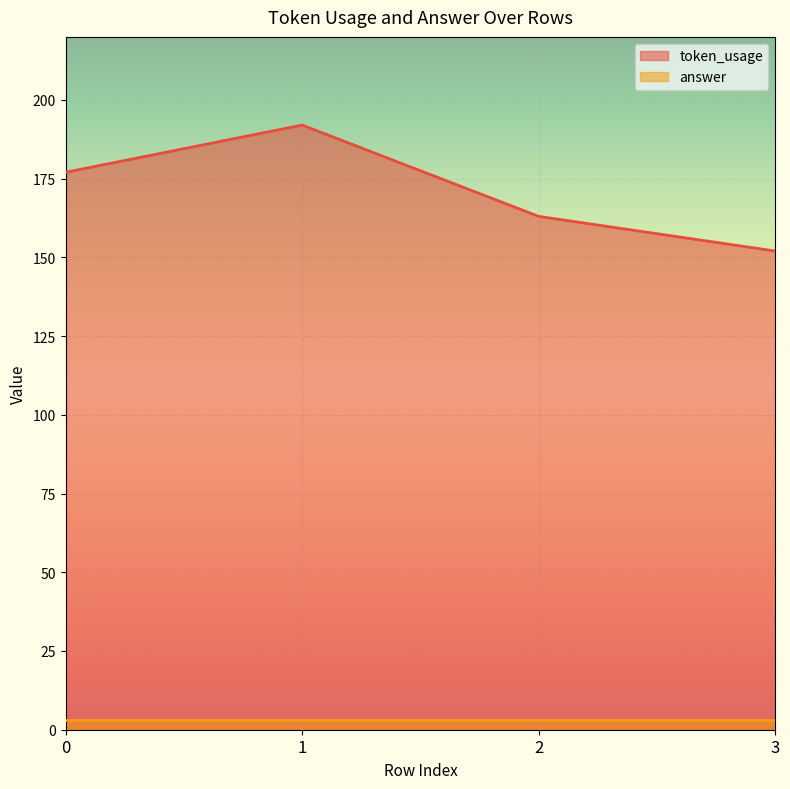

What is the sum of all values?

684